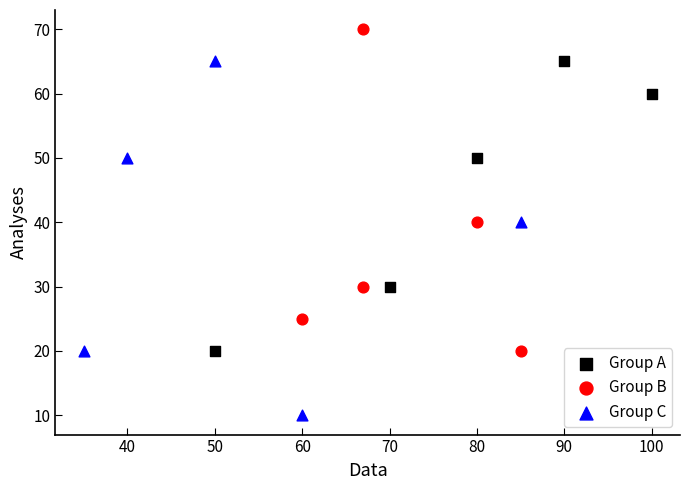

Which series has the widest spread of Y values?

Group C